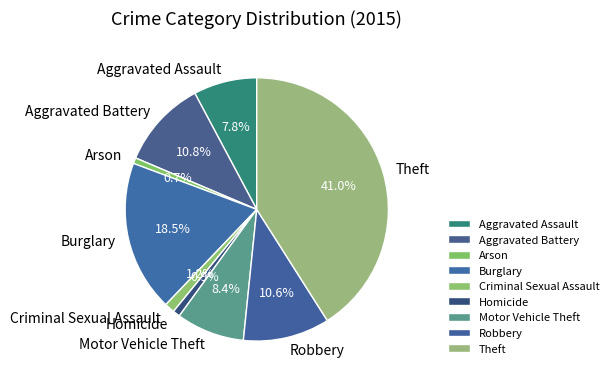

Which slice is the largest?

Theft